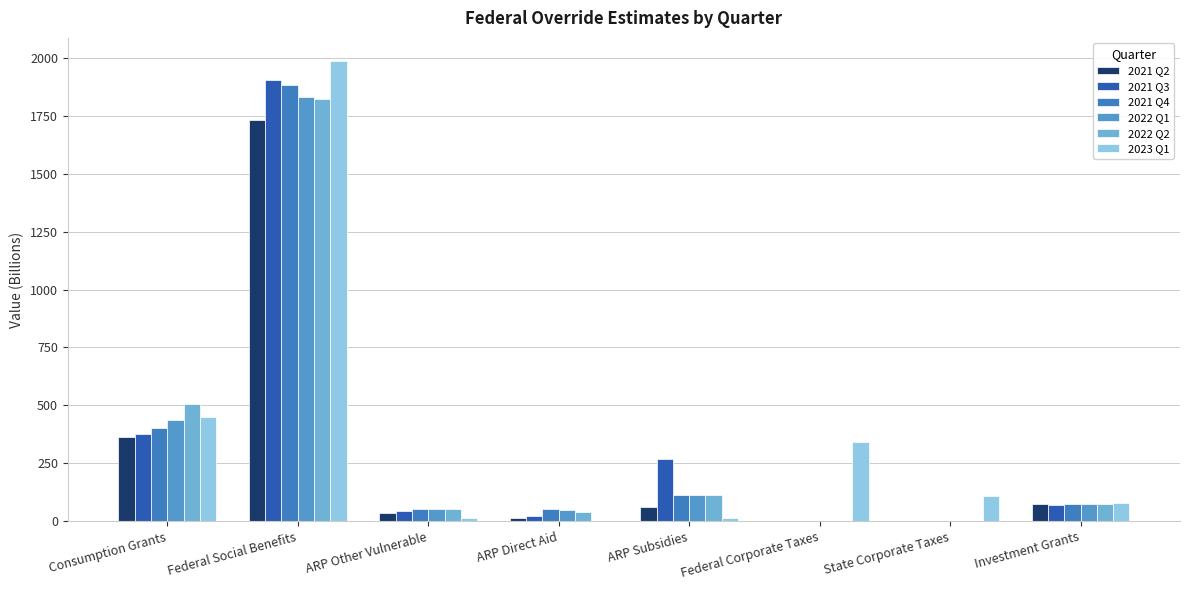

Are the bars grouped side by side (vs. stacked)?

Yes